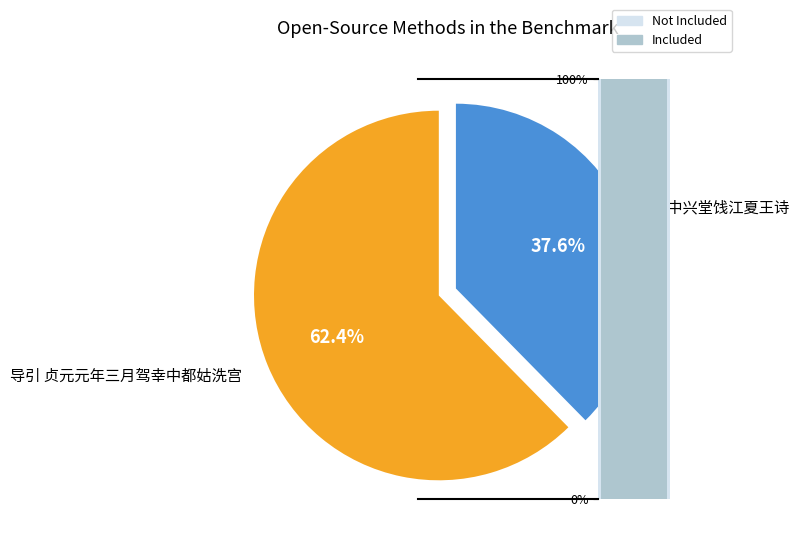

To the nearest percent, what percentage of the pie is 导引 贞元元年三月驾幸中都姑洗宫?

62%